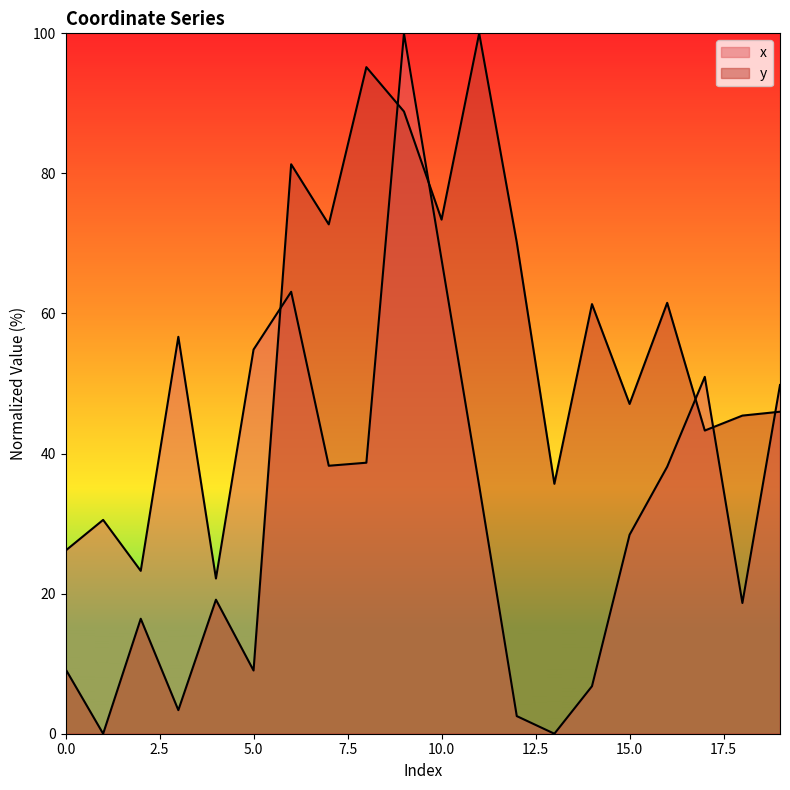

What is the difference between the maximum and second lowest values in the y series?

96.6